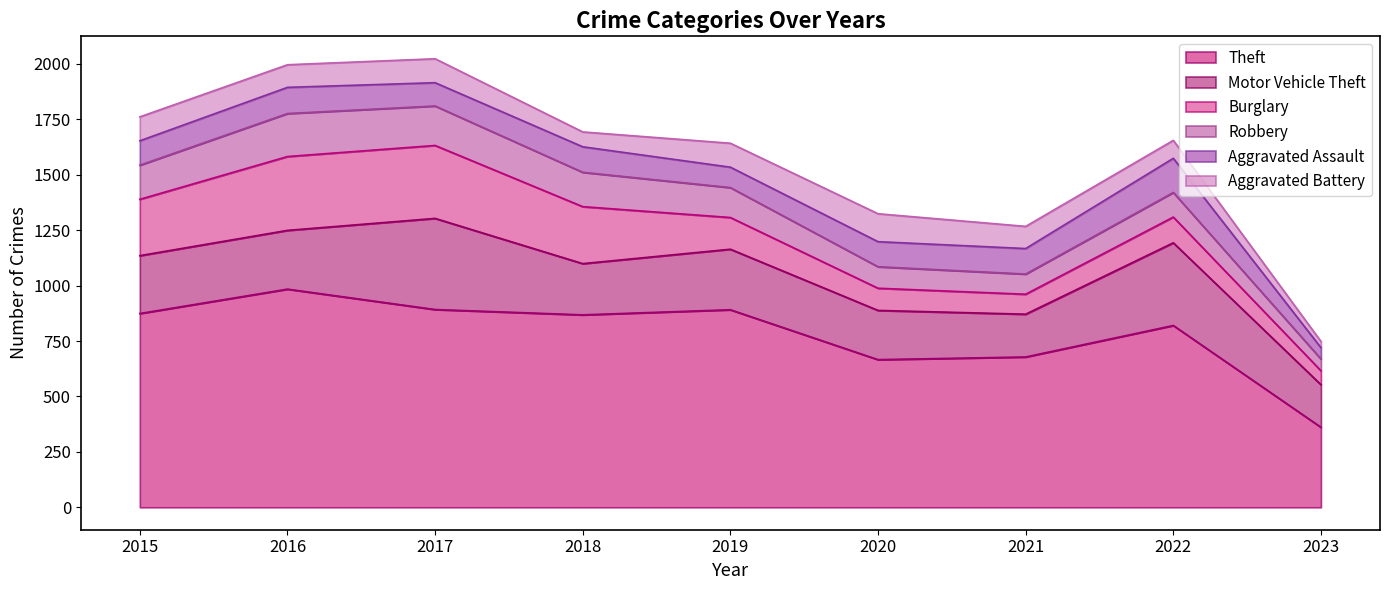

How many lines are shown in the chart?

6